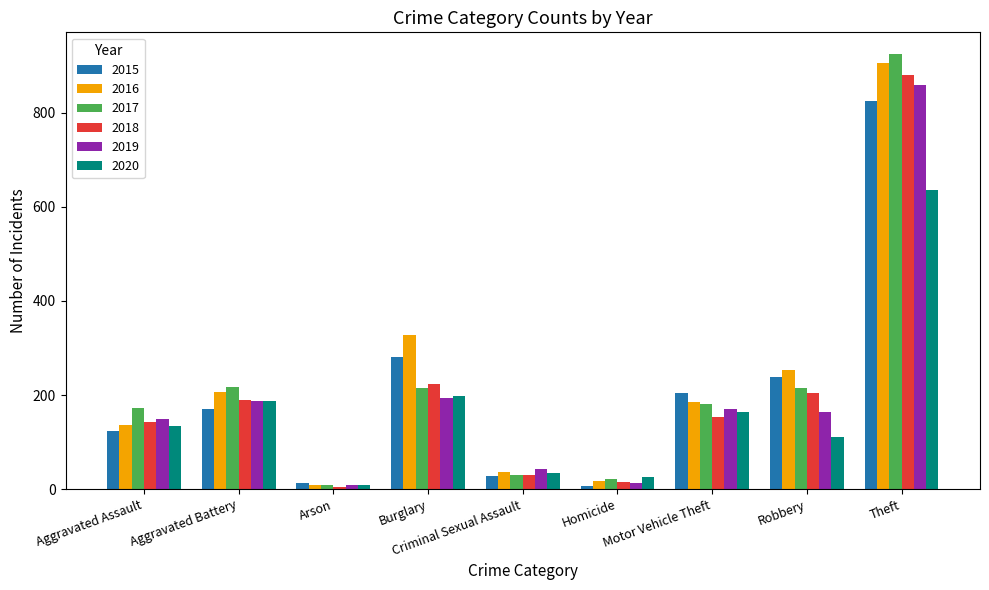

Is the value of 2016 at Robbery greater than the value of 2015 at Robbery?

Yes